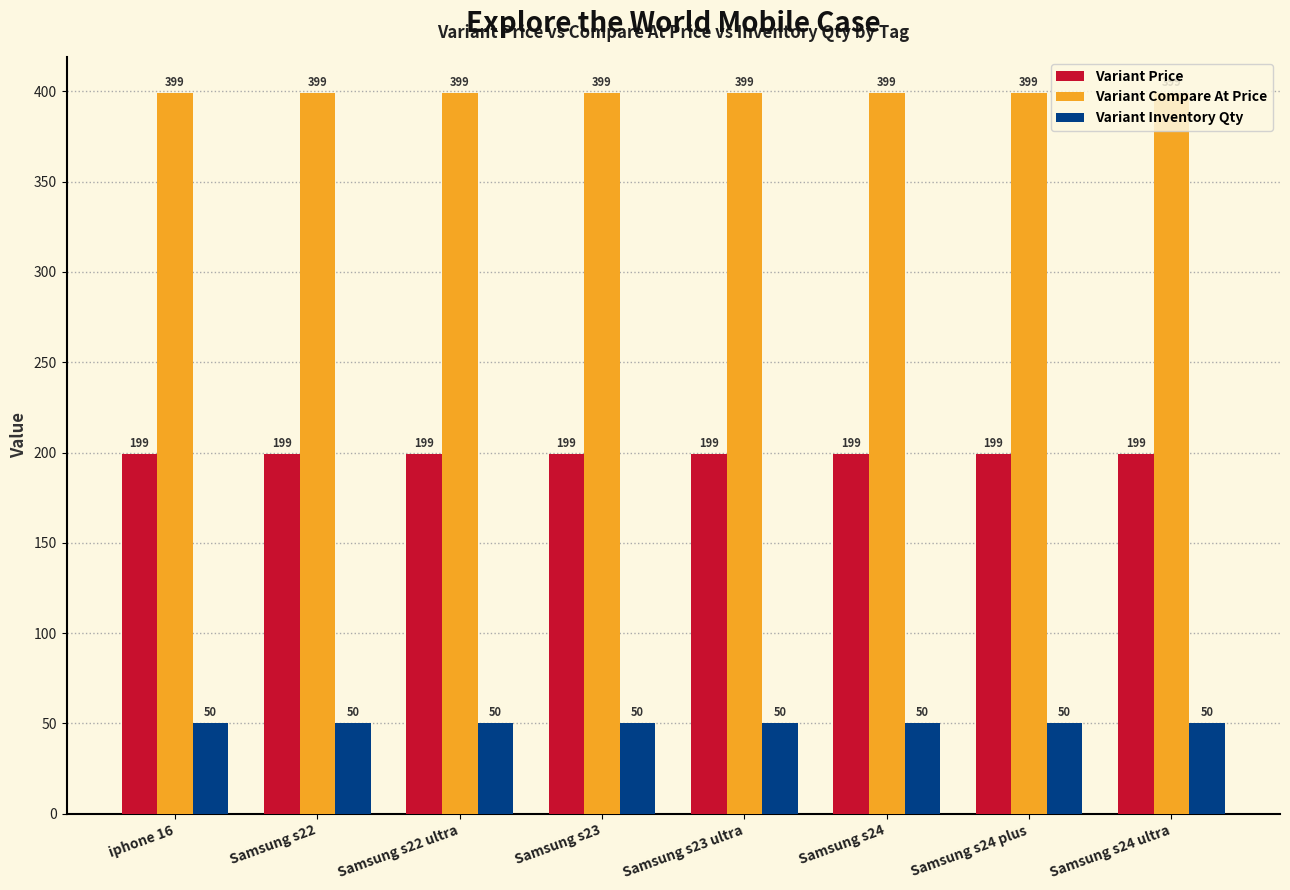

True or false: Variant Inventory Qty has a value of 50 at Samsung s24 plus.

True